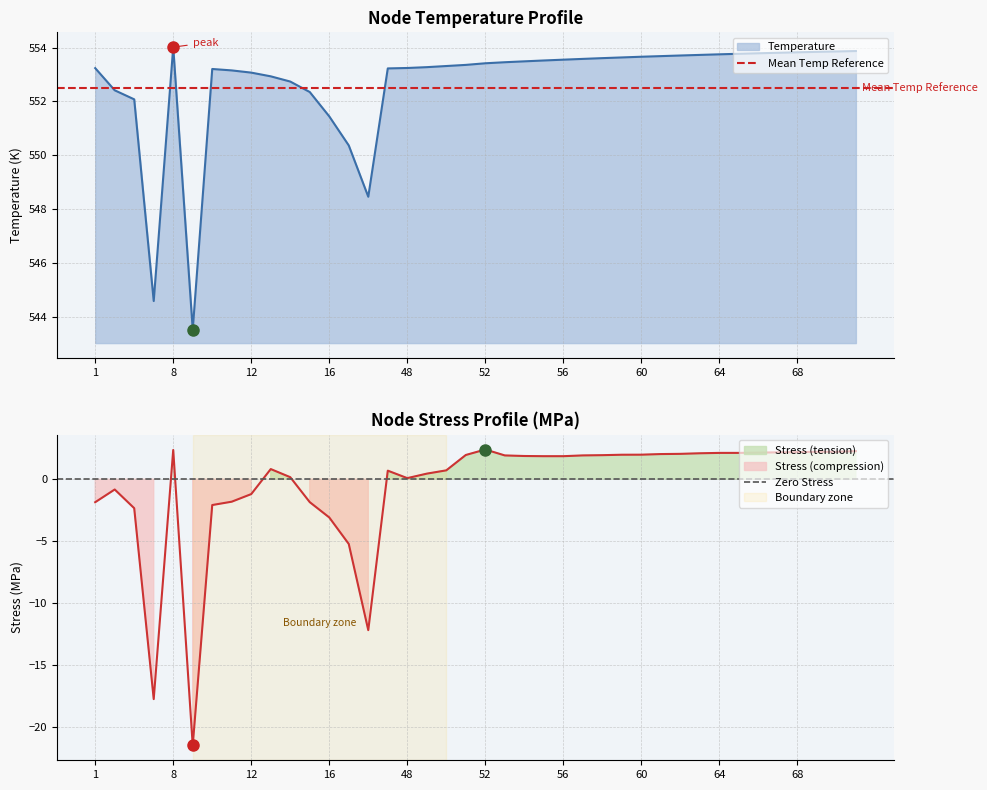

What is the highest value of the Temperature series?

554.0